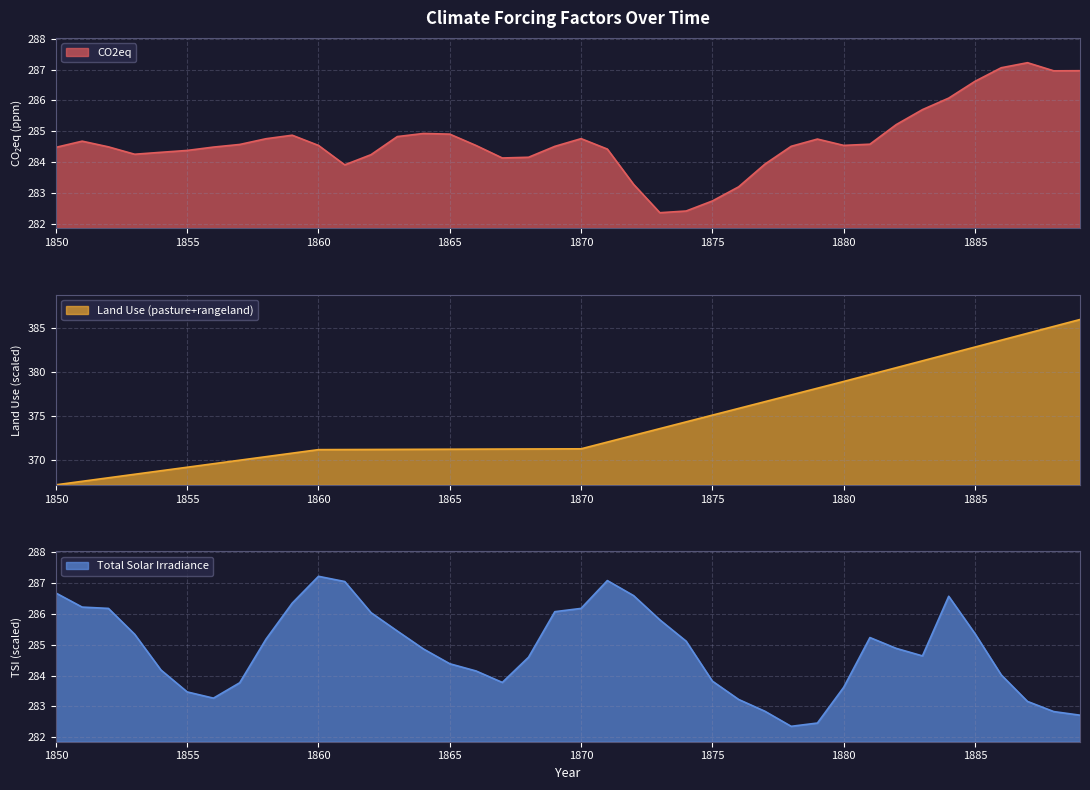

At which label does Land Use (pasture+rangeland) first exceed 371?

1860